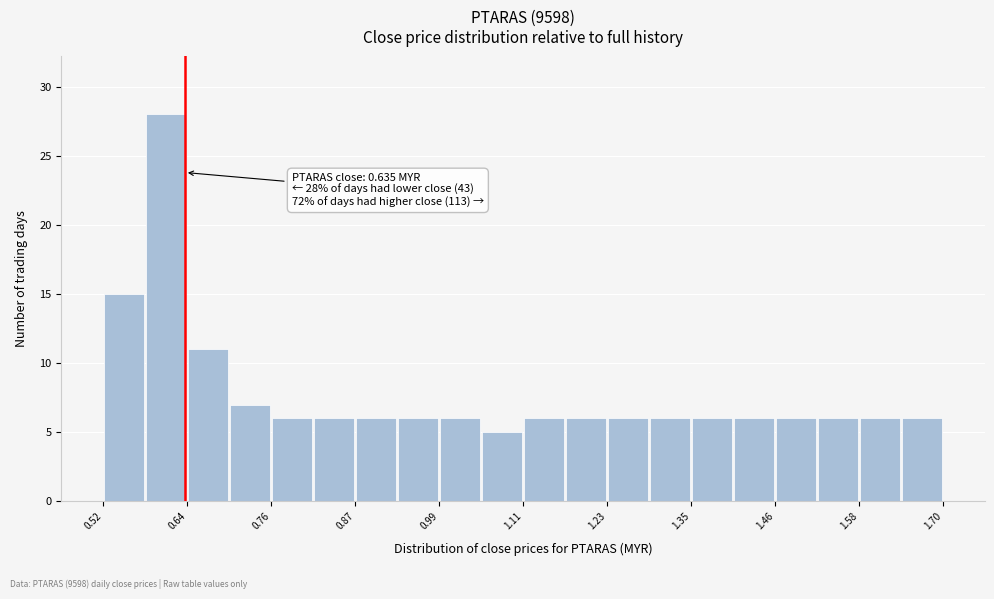

Read against the x-axis, roughly where is the centre of the tallest bar?

0.60